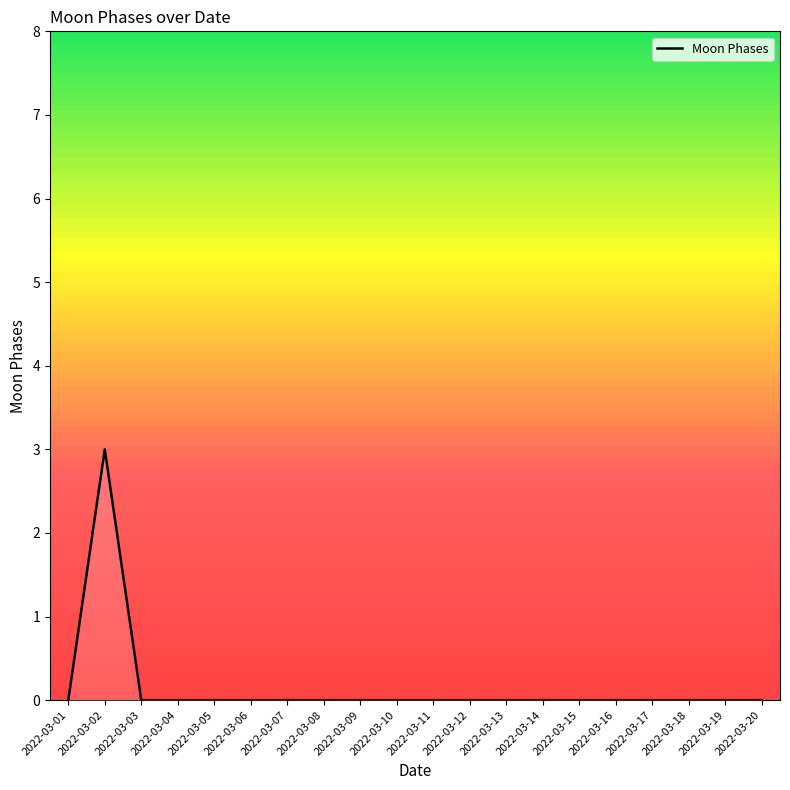

Which has a higher value, 2022-03-11 or 2022-03-02?

2022-03-02